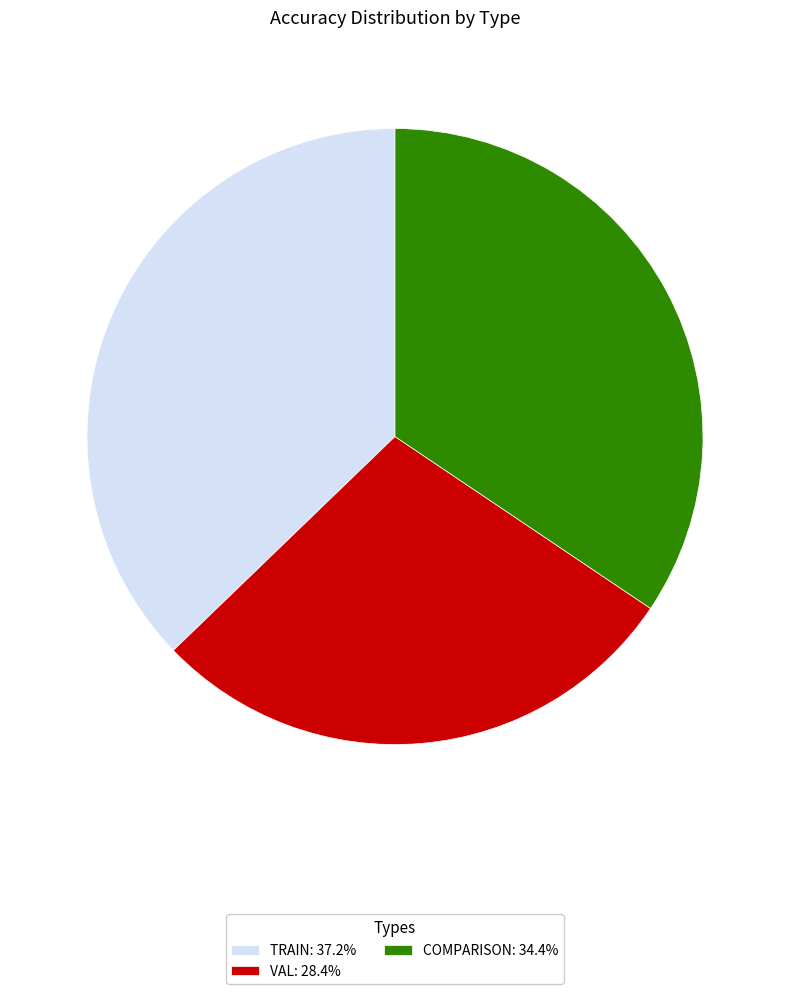

Does any single category account for the majority?

No